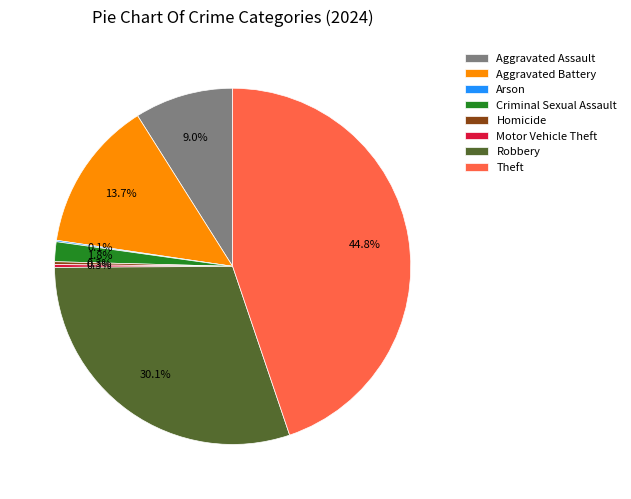

To the nearest percent, what portion does Aggravated Battery represent?

14%